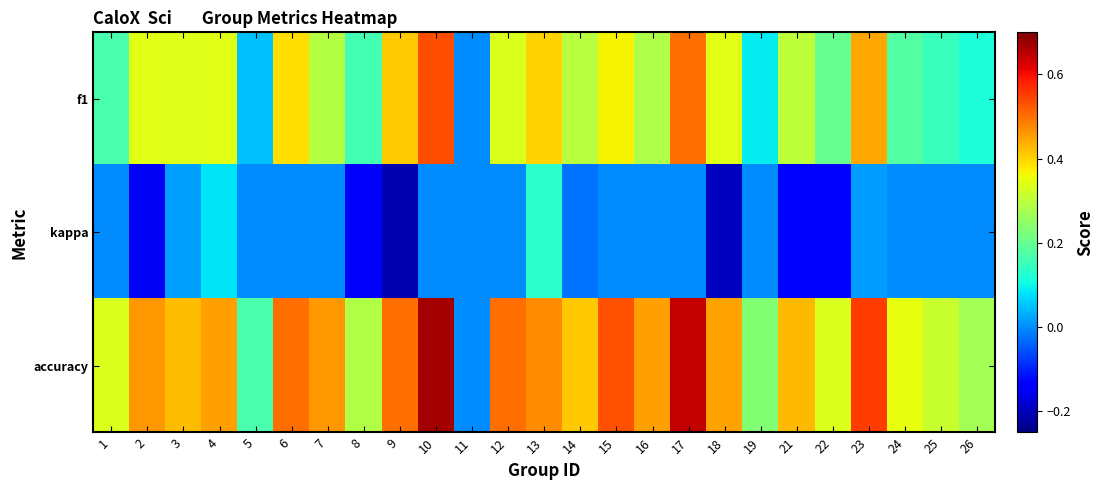

What is the total value across all series at 8?

0.3